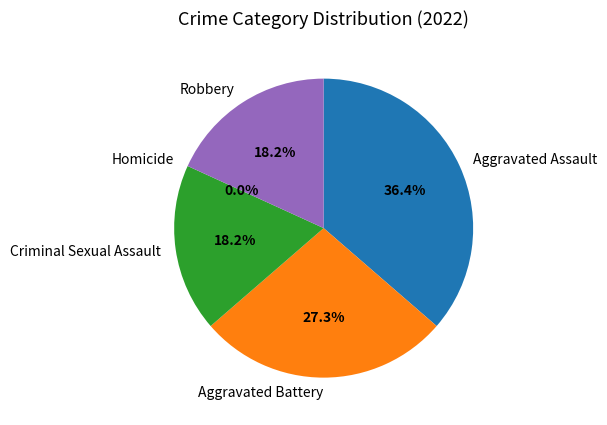

True or false: Homicide accounts for 1% of the total.

False